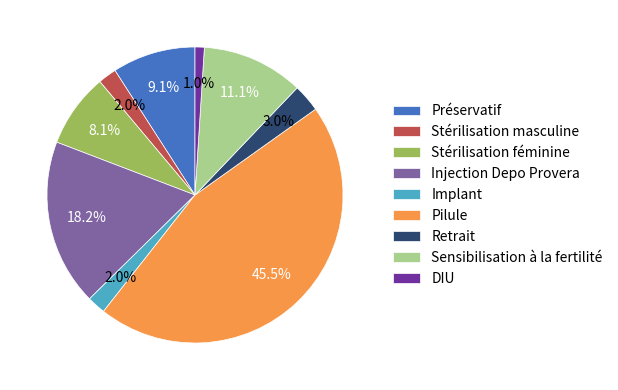

Between Injection Depo Provera and Sensibilisation à la fertilité, which is larger?

Injection Depo Provera